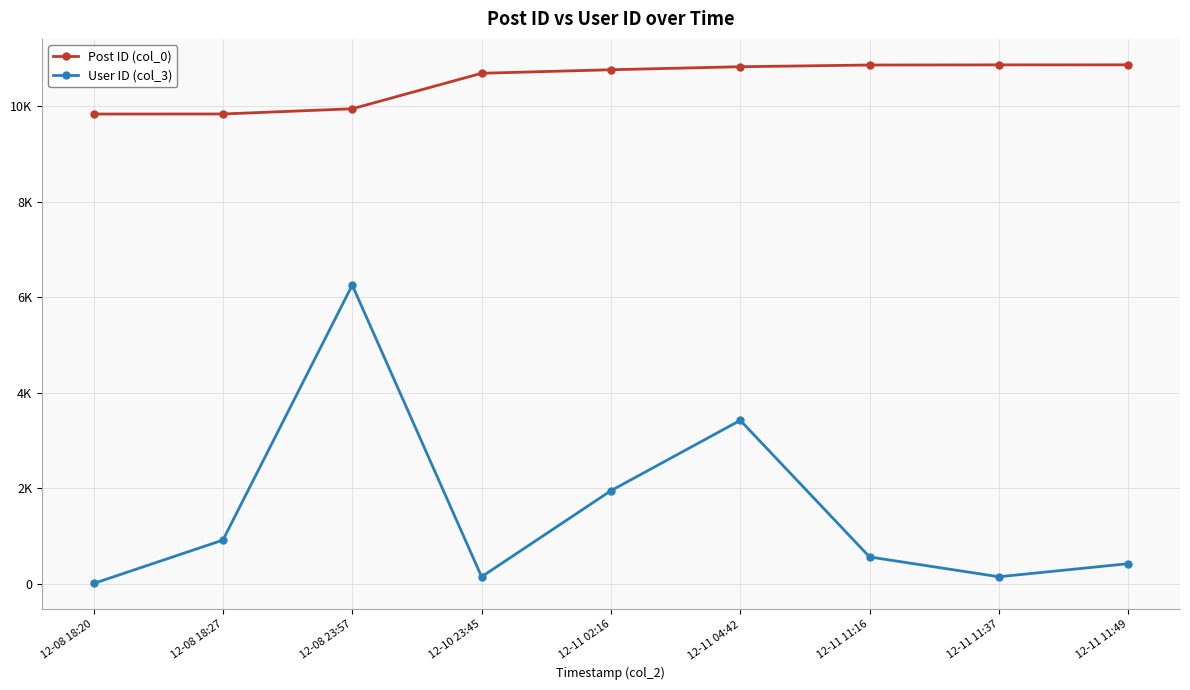

What are all the series names shown in the legend?

Post ID (col_0), User ID (col_3)